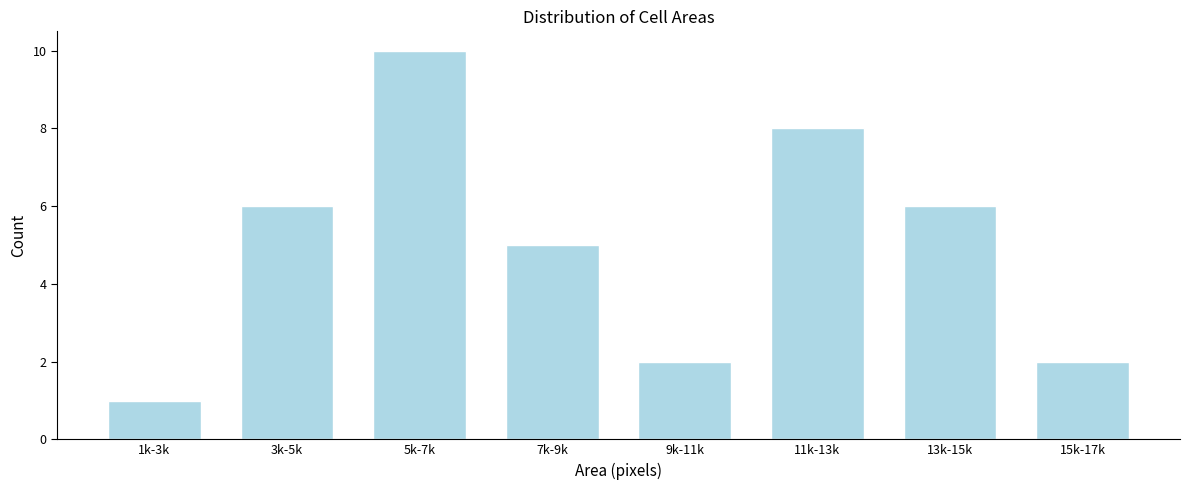

Reading right to left, what are all the values shown in this chart?

2	6	8	2	5	10	6	1